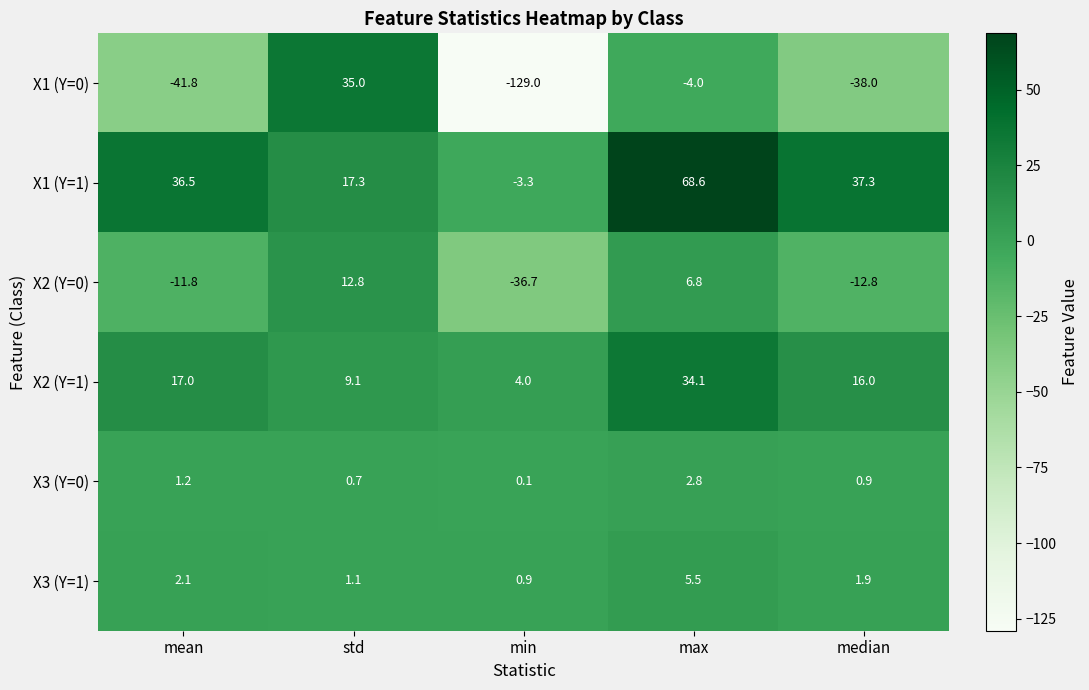

Which series has the largest total across all categories?

X1 (Y=1)